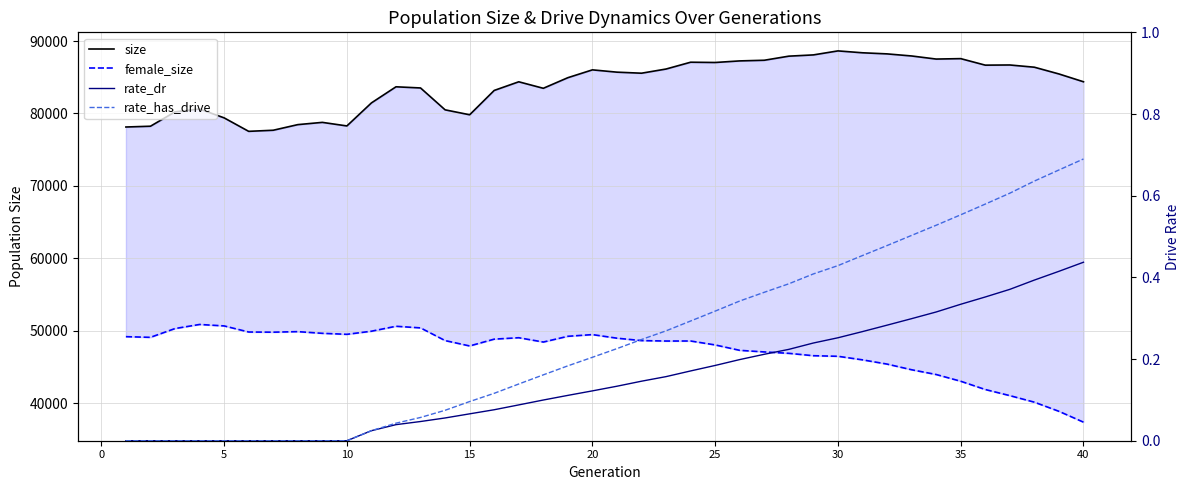

How many lines are shown in the chart?

4